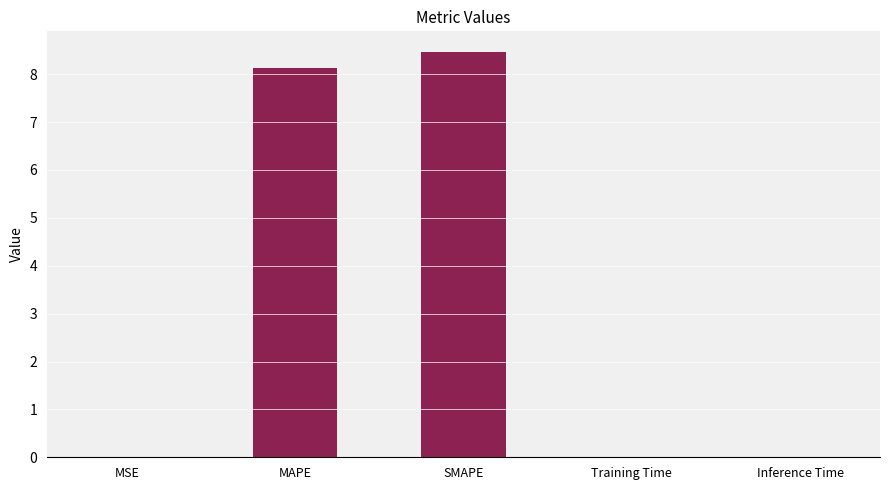

Which category has the highest value across all series?

SMAPE